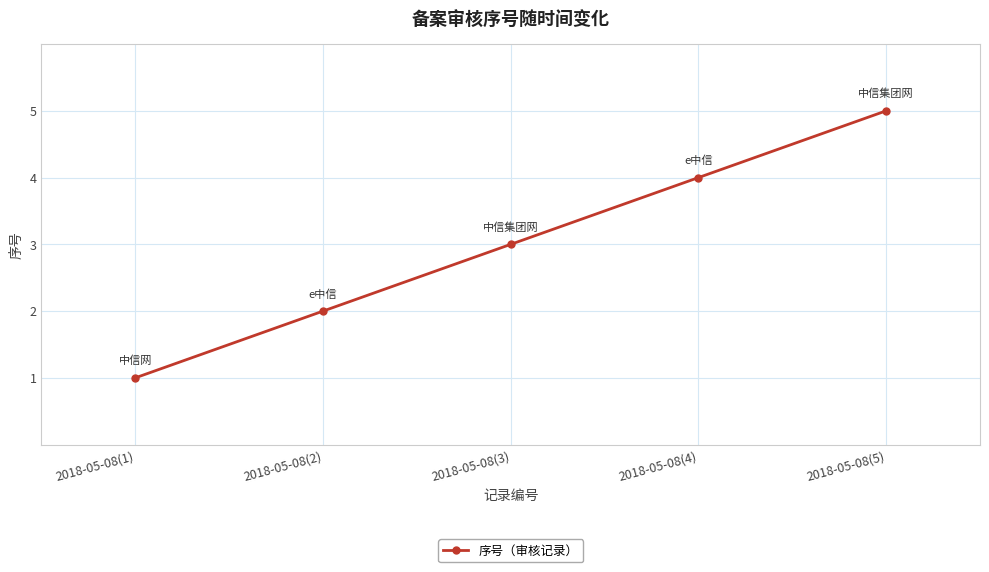

Where is the data nearest to the value 3?

2018-05-08(3)